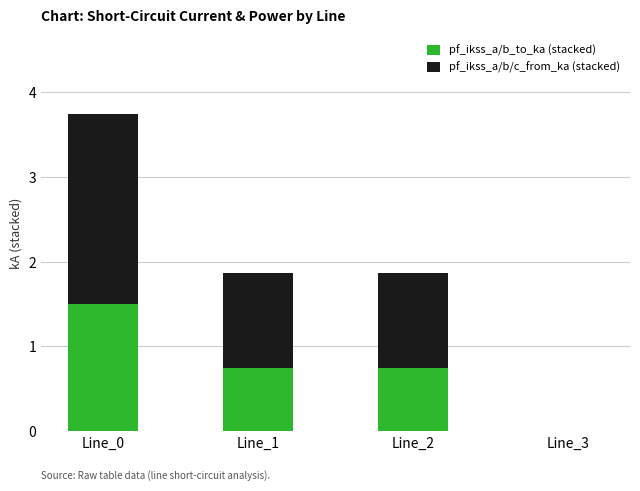

What is the sum of all pf_ikss_a/b_to_ka (stacked) values?

3.0